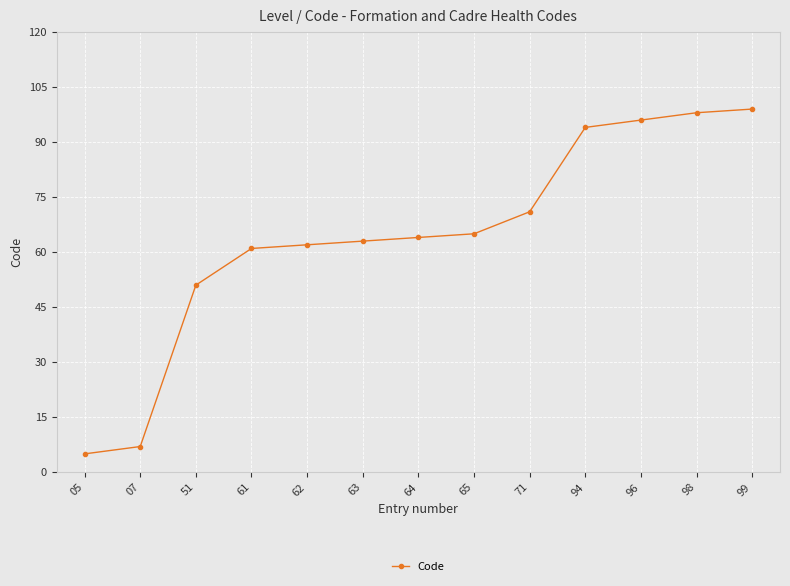

What is the sum of all values?

836